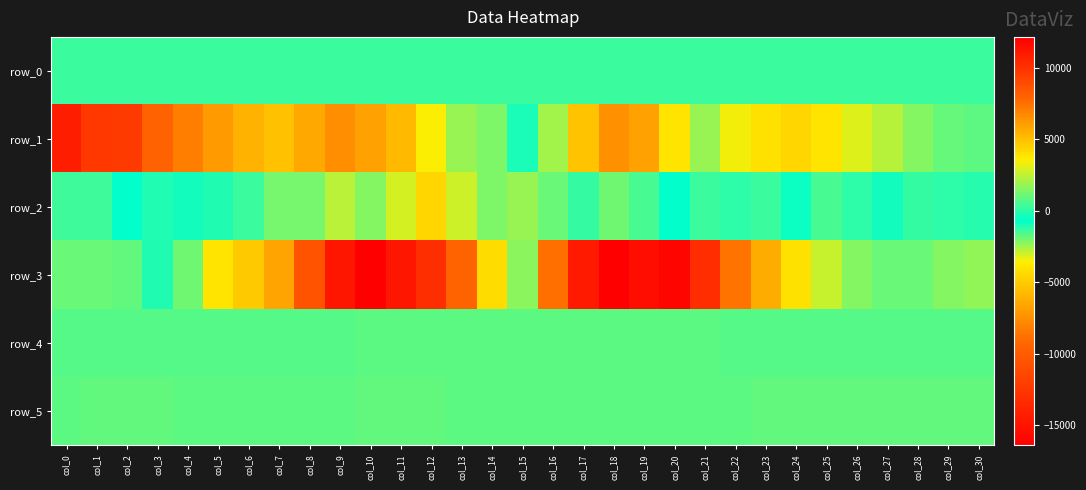

Read the row_2 value at col_0.

-1465.0